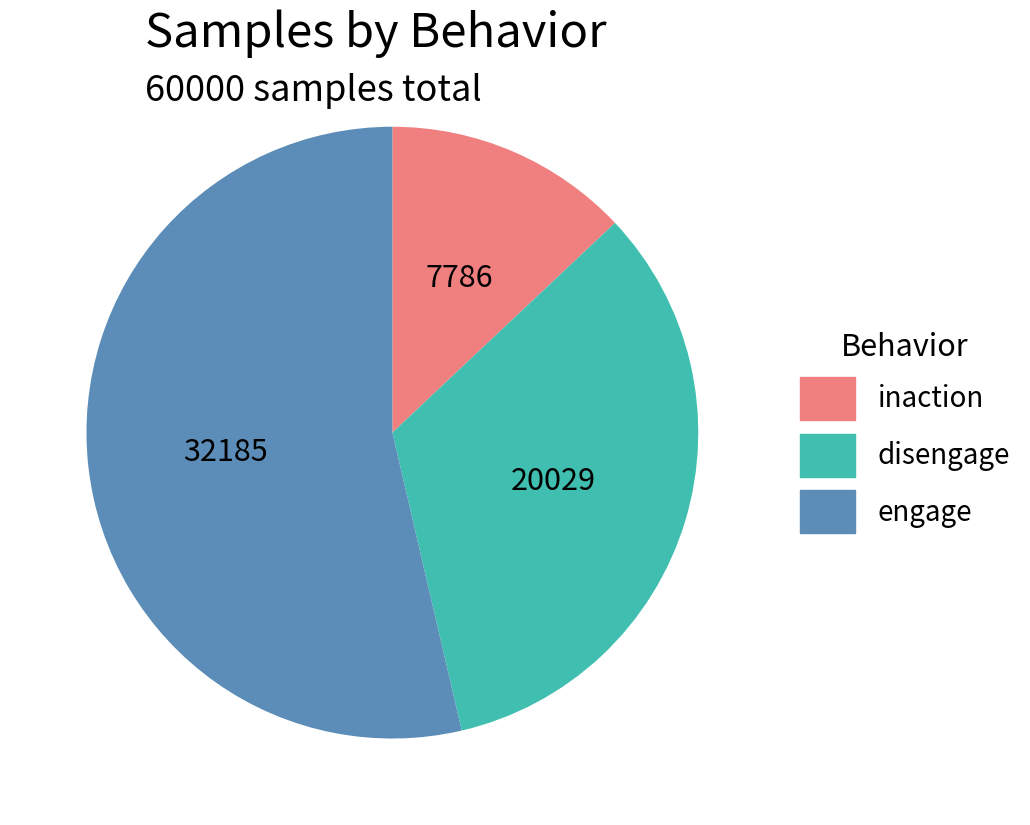

Which has a higher value, inaction or disengage?

disengage